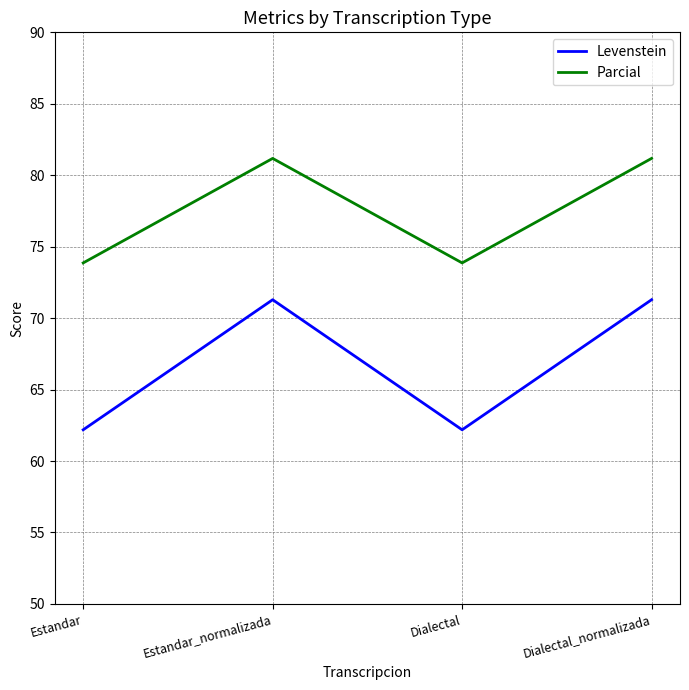

Does the chart have visible grid lines?

Yes